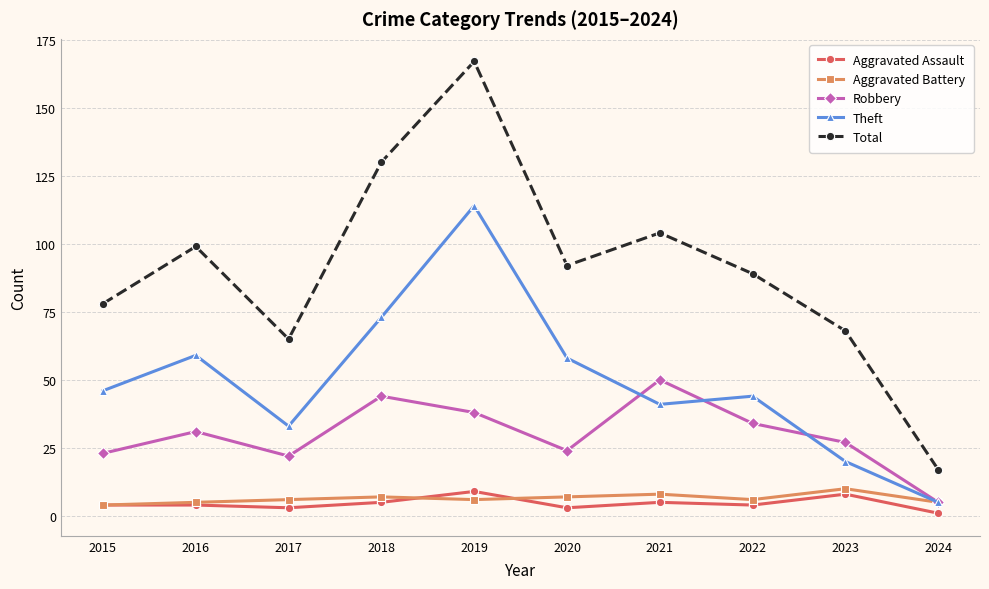

What are all the series names shown in the legend?

Aggravated Assault, Aggravated Battery, Robbery, Theft, Total